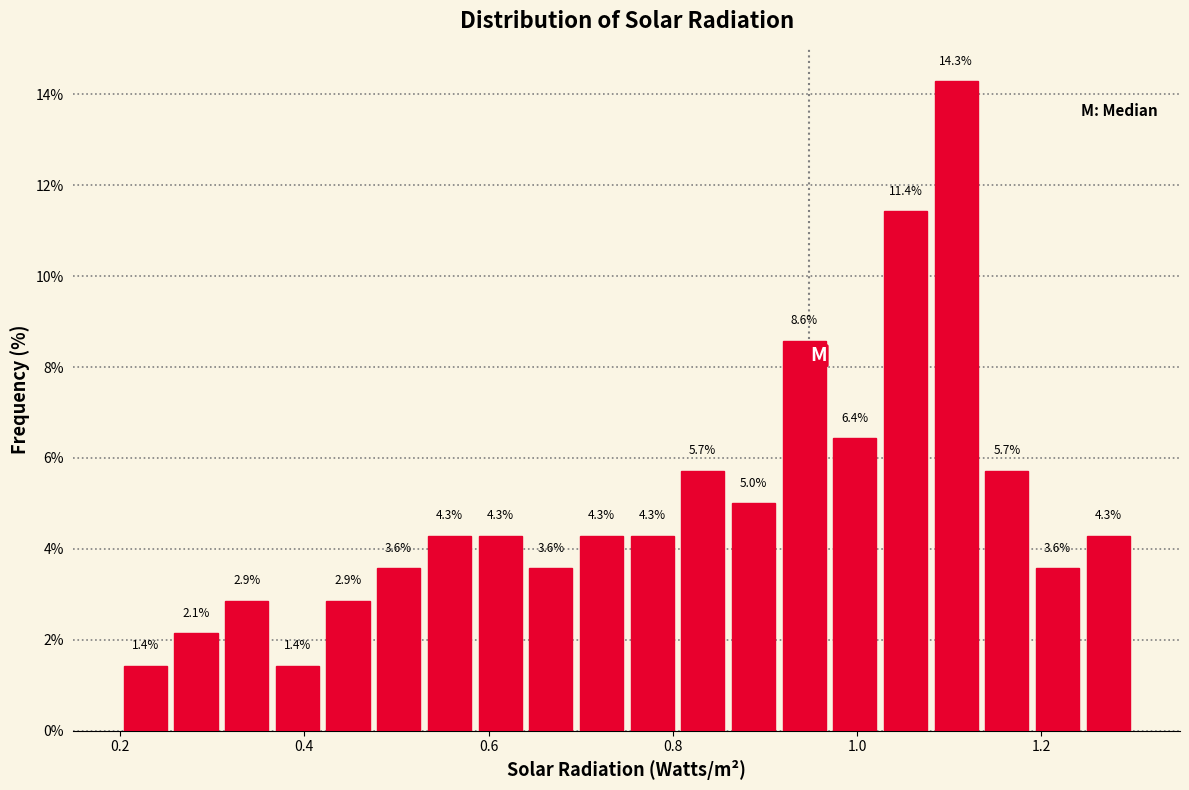

Read against the x-axis, roughly where is the centre of the tallest bar?

1.10